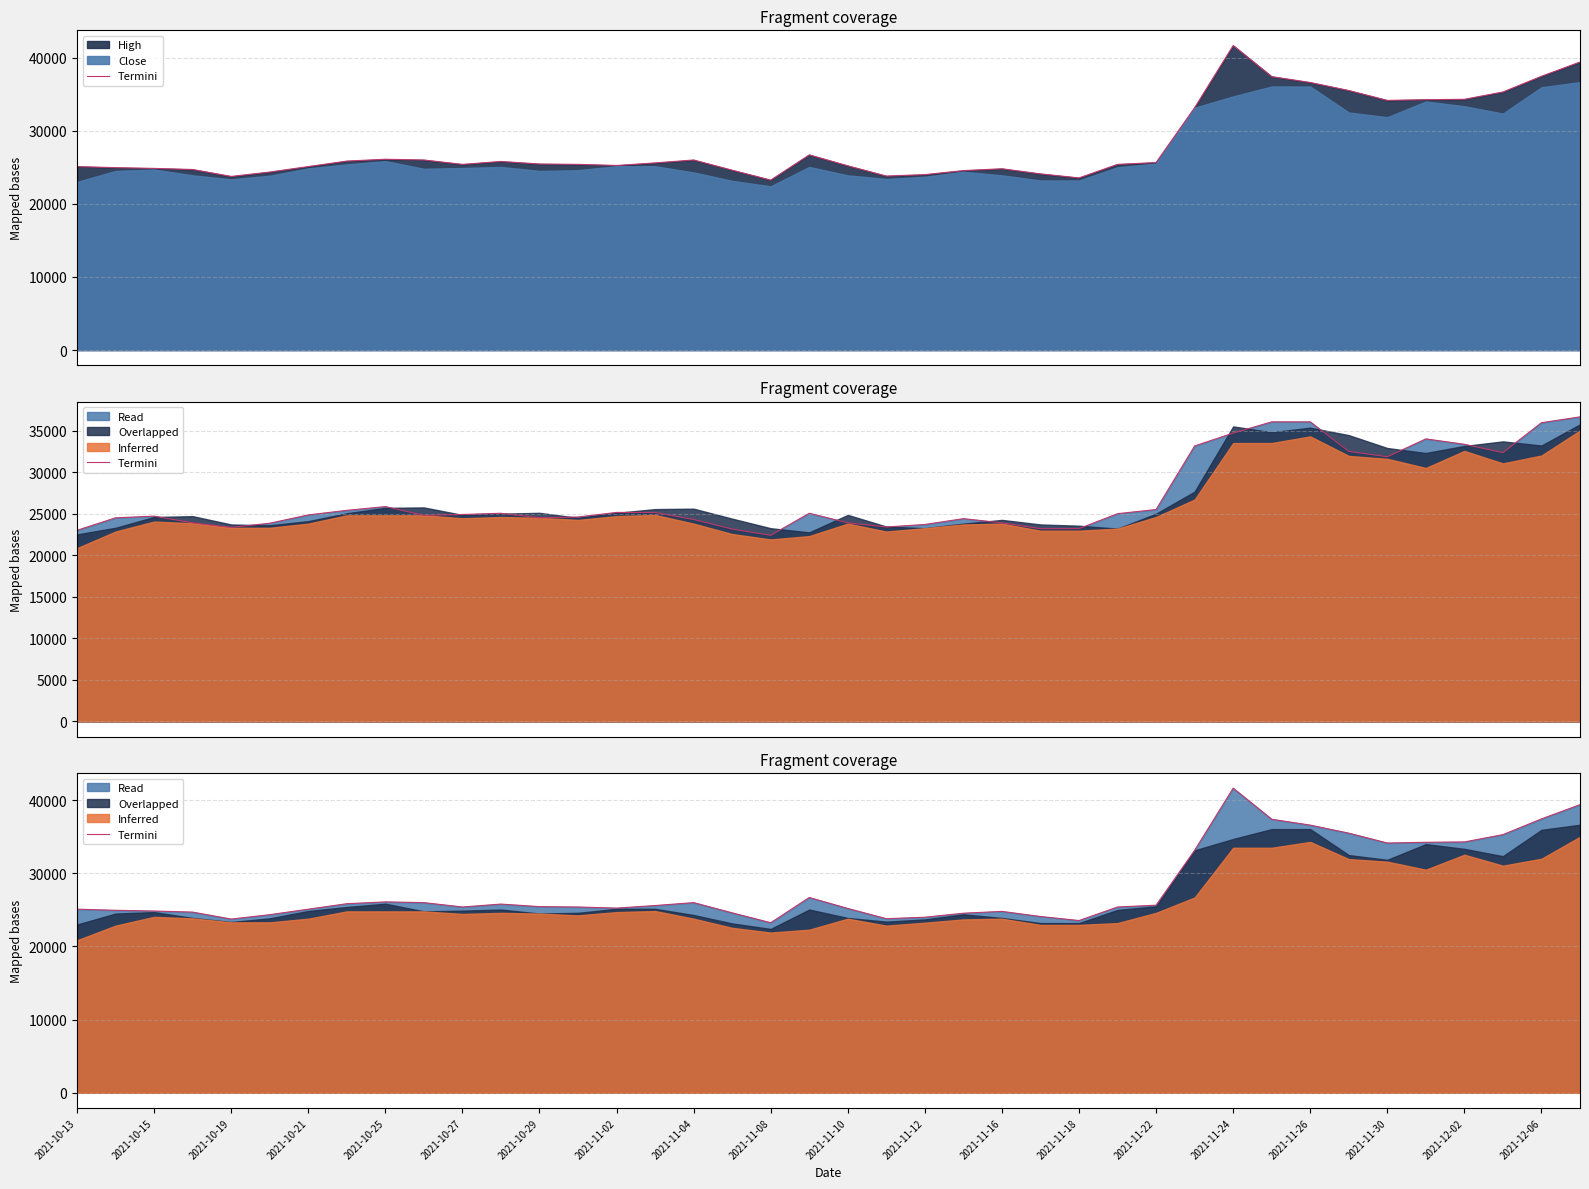

What is the approximate value at 2021-10-27, to the nearest 10?

25400